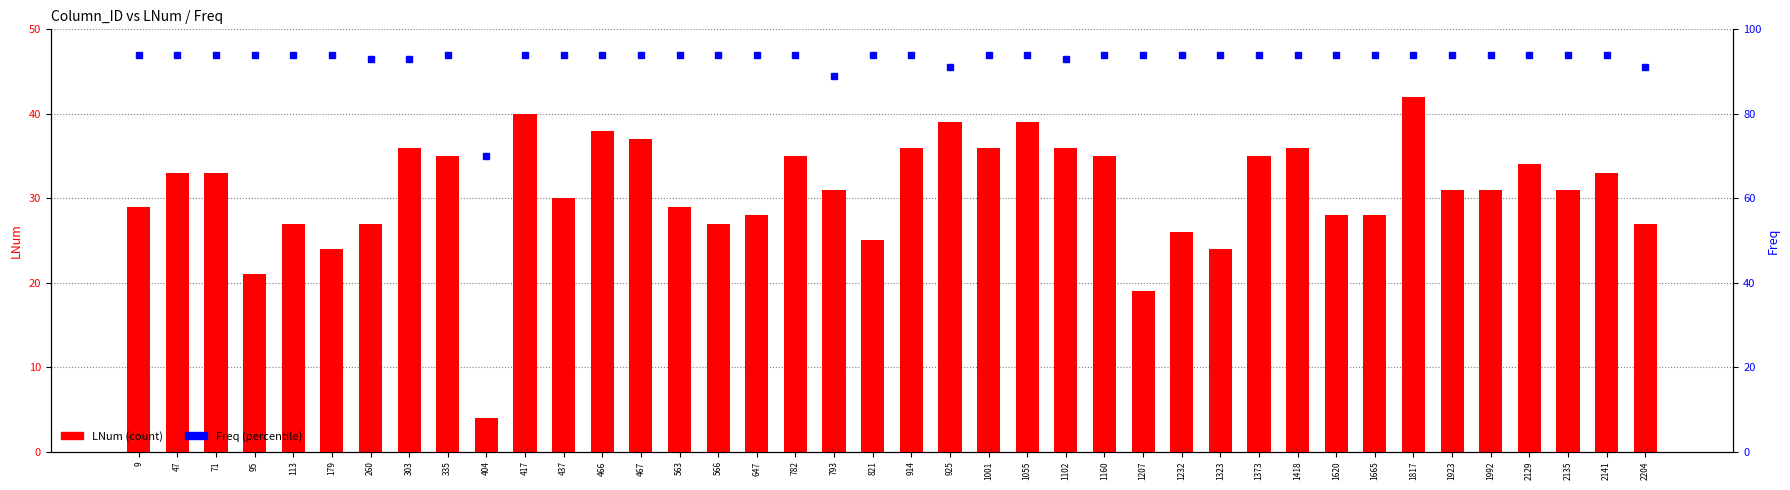

The Freq (percentile) series shows 94 at 466. True or false?

True